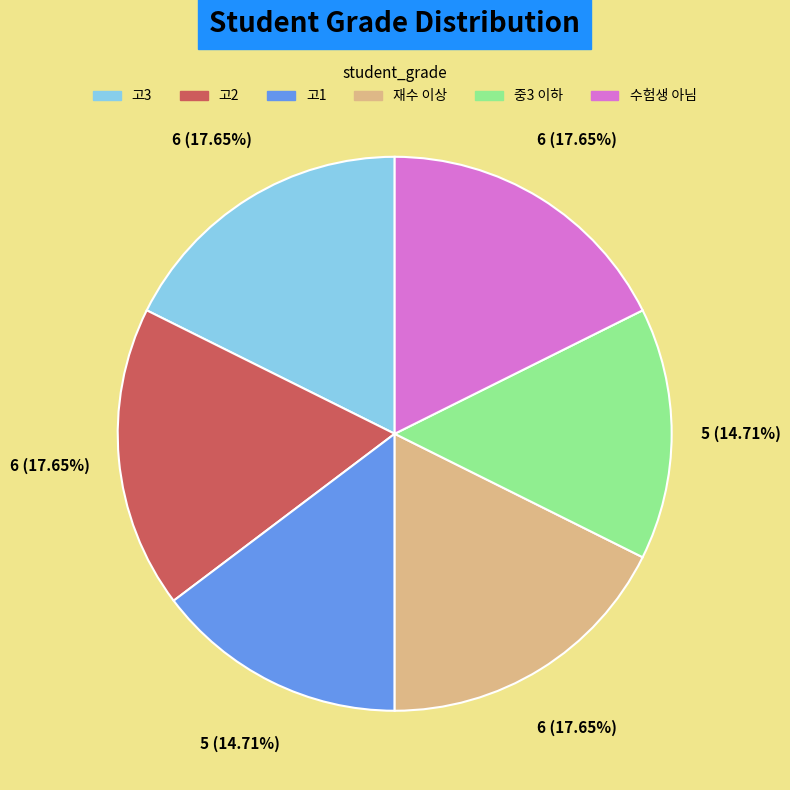

To the nearest percent, what is the difference between the largest and smallest slice percentages?

3%